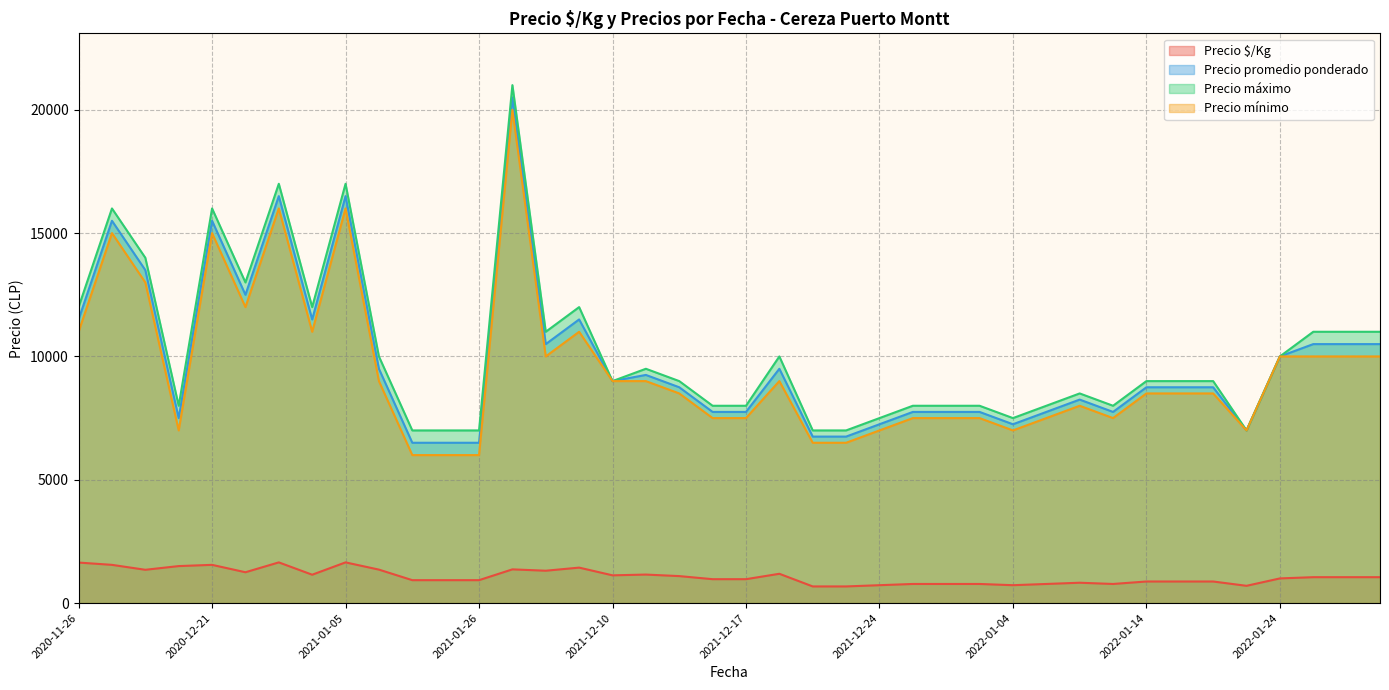

Count the number of data series in this chart.

4